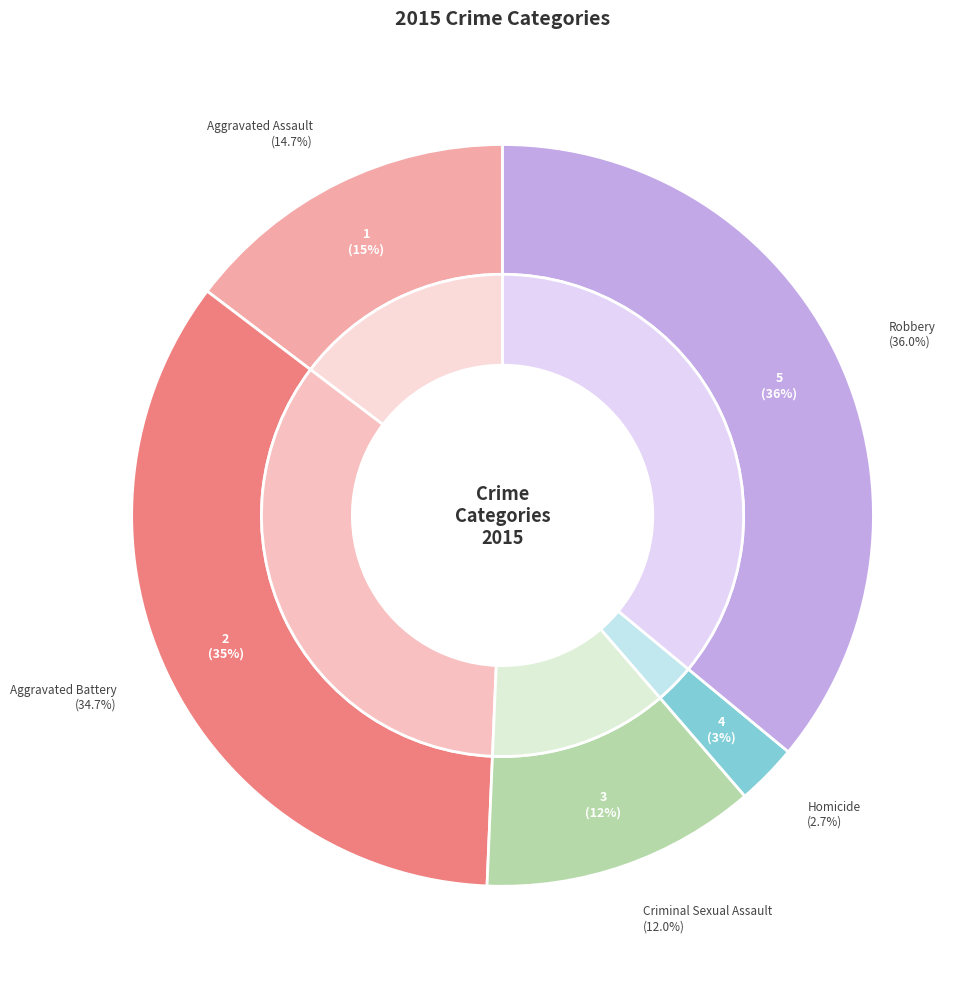

To the nearest percent, what portion does Criminal Sexual Assault represent?

12%